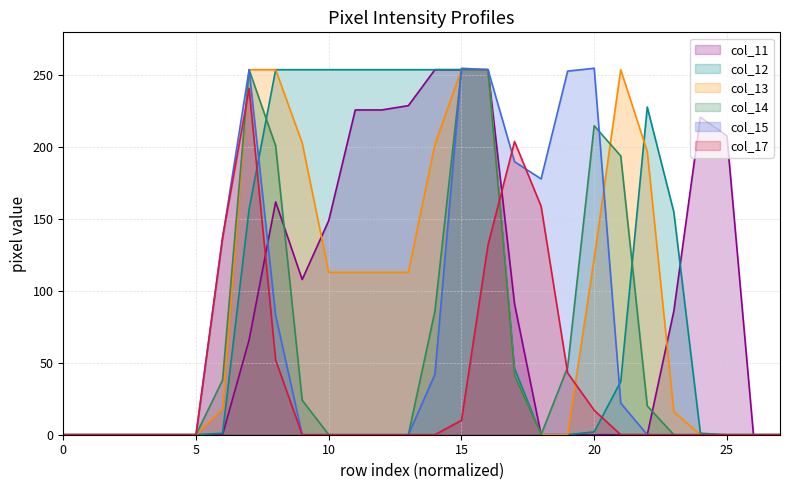

True or false: col_13 has more than 1 interior local peaks.

False